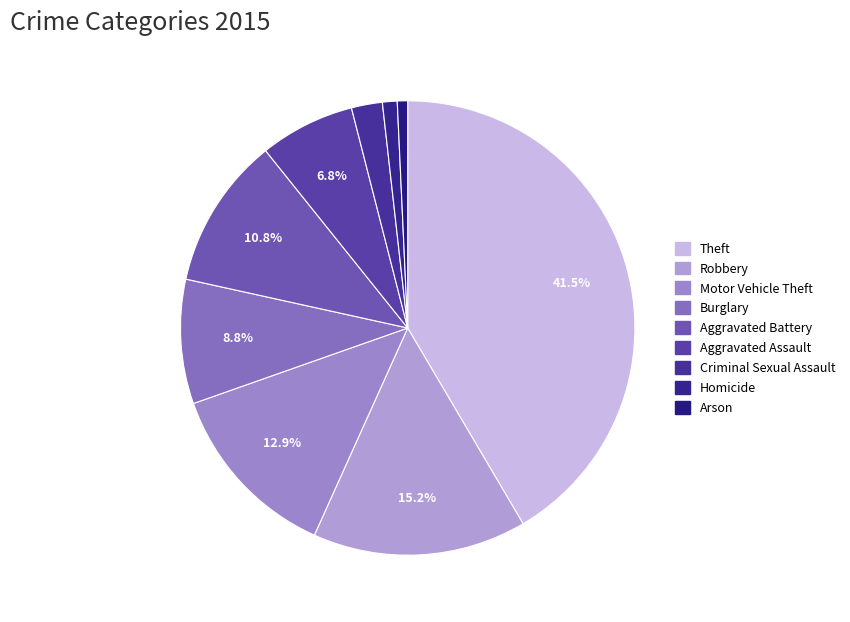

What is the smallest slice in the pie chart?

Arson